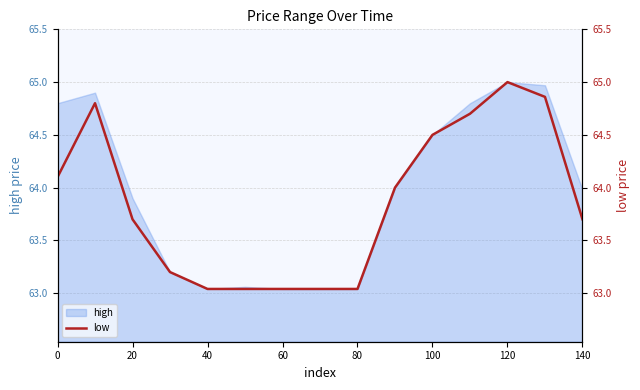

What is the sum of all values?

957.8